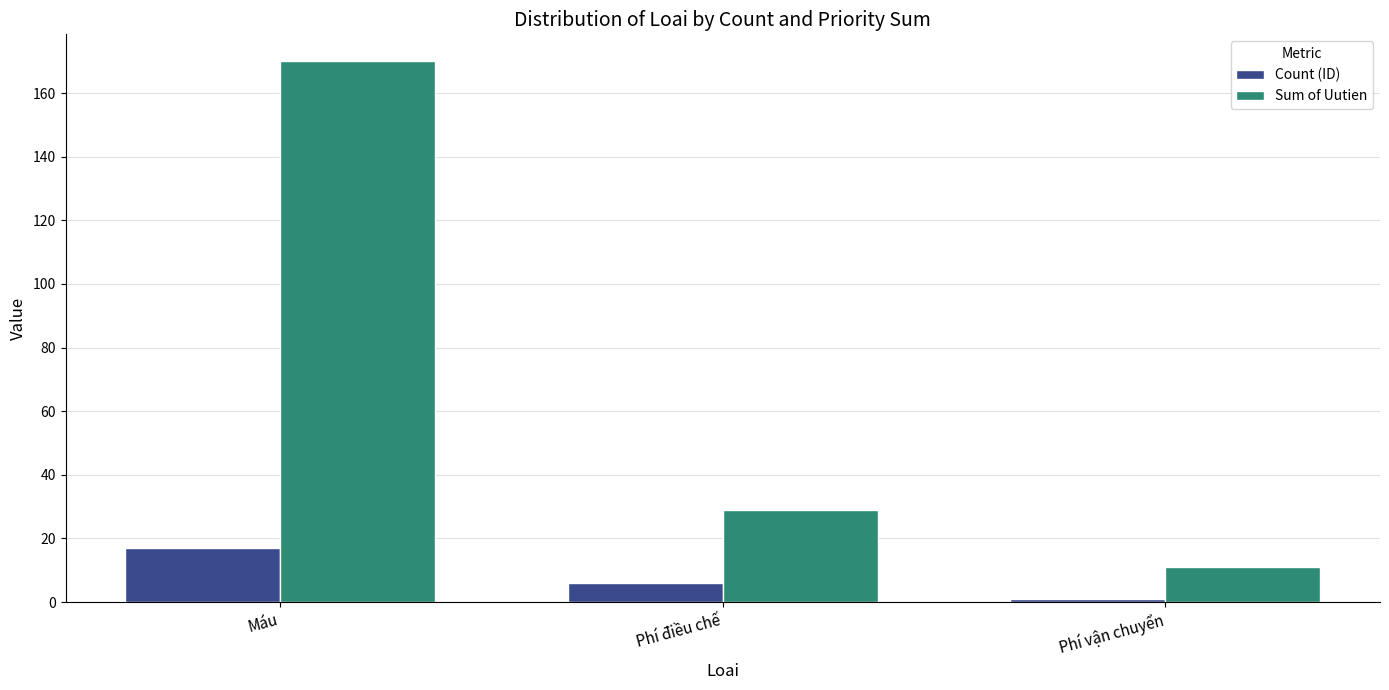

What is the label of the 3rd bar from the left?

Phí vận chuyển